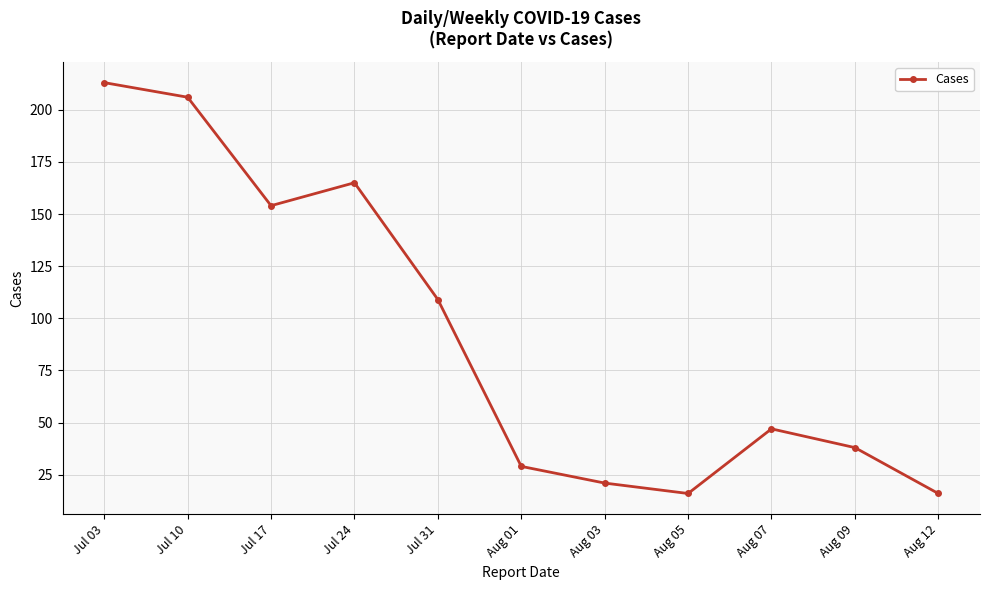

True or false: the data has more than 0 interior local peaks.

True